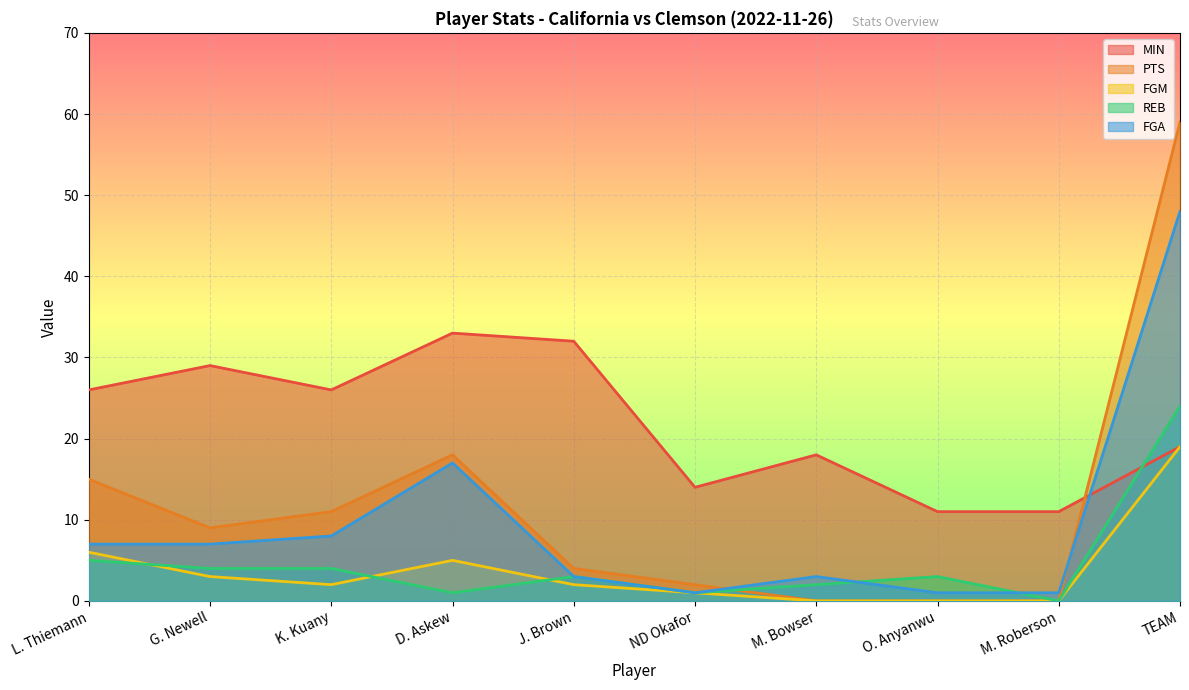

Rank the series at M. Bowser from highest to lowest value.

MIN, FGA, REB, PTS, FGM